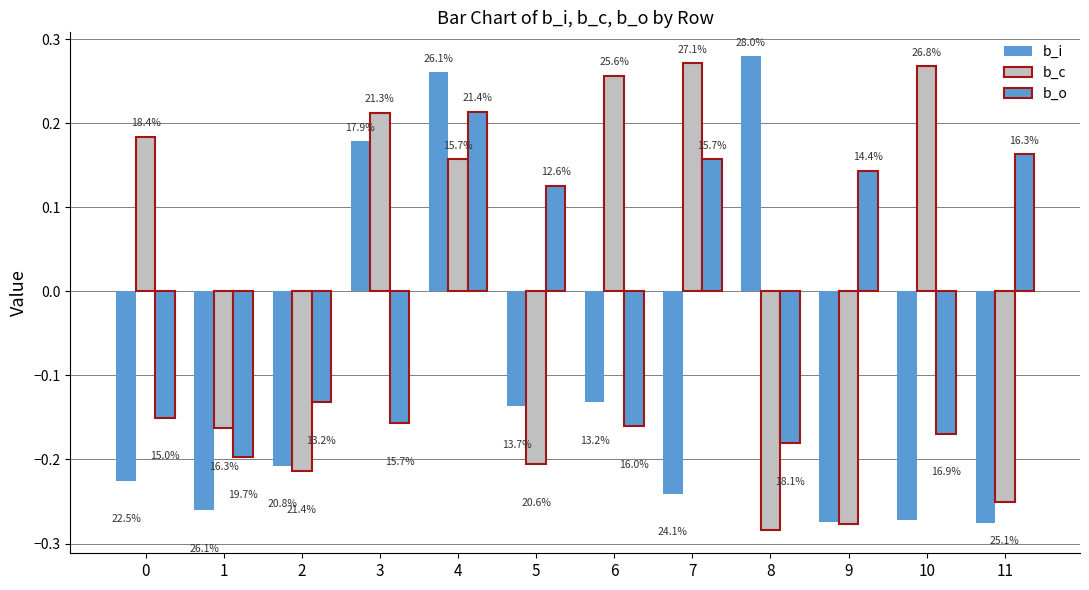

What is the sum of the b_c values at 2 and 8?

-0.5